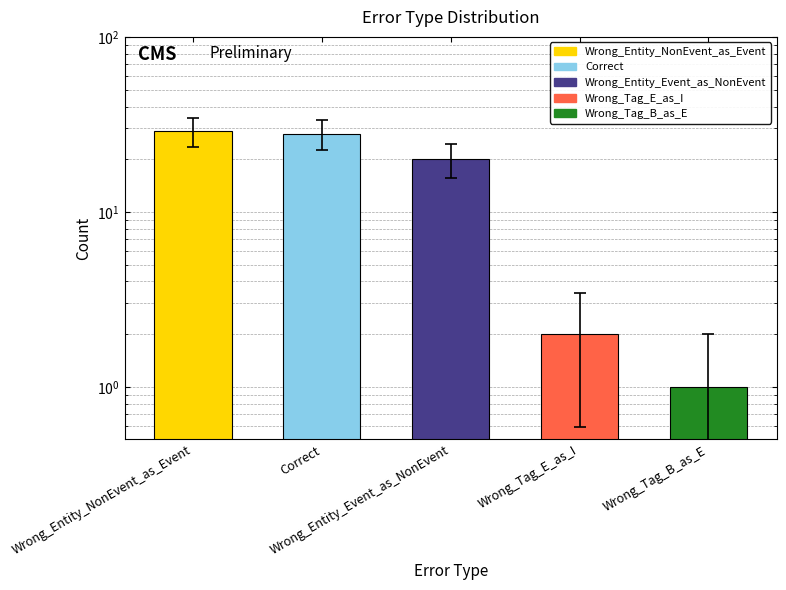

Reading left to right, what are all the values shown in this chart?

29	28	20	2	1